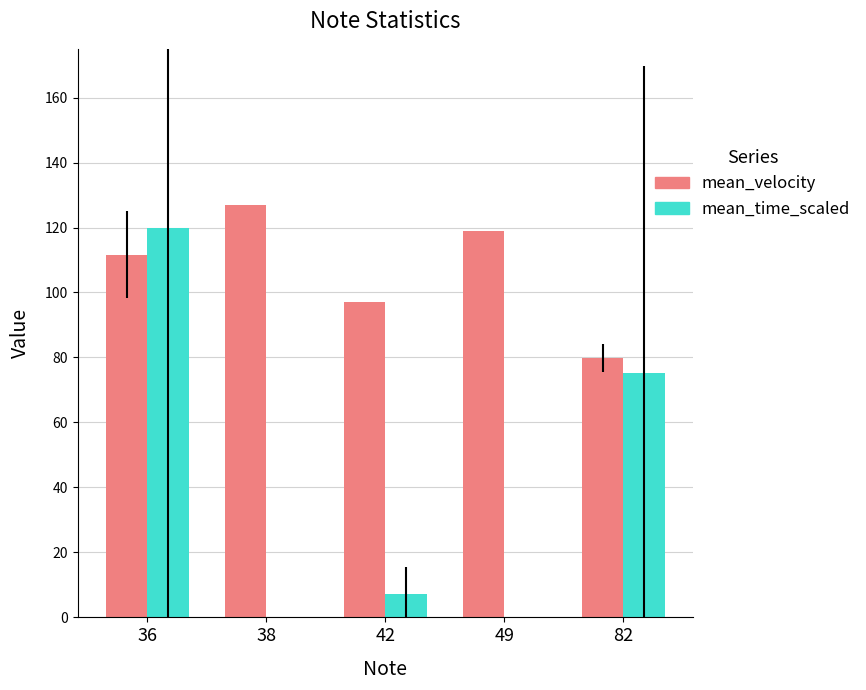

At which label does mean_velocity first exceed 111?

36